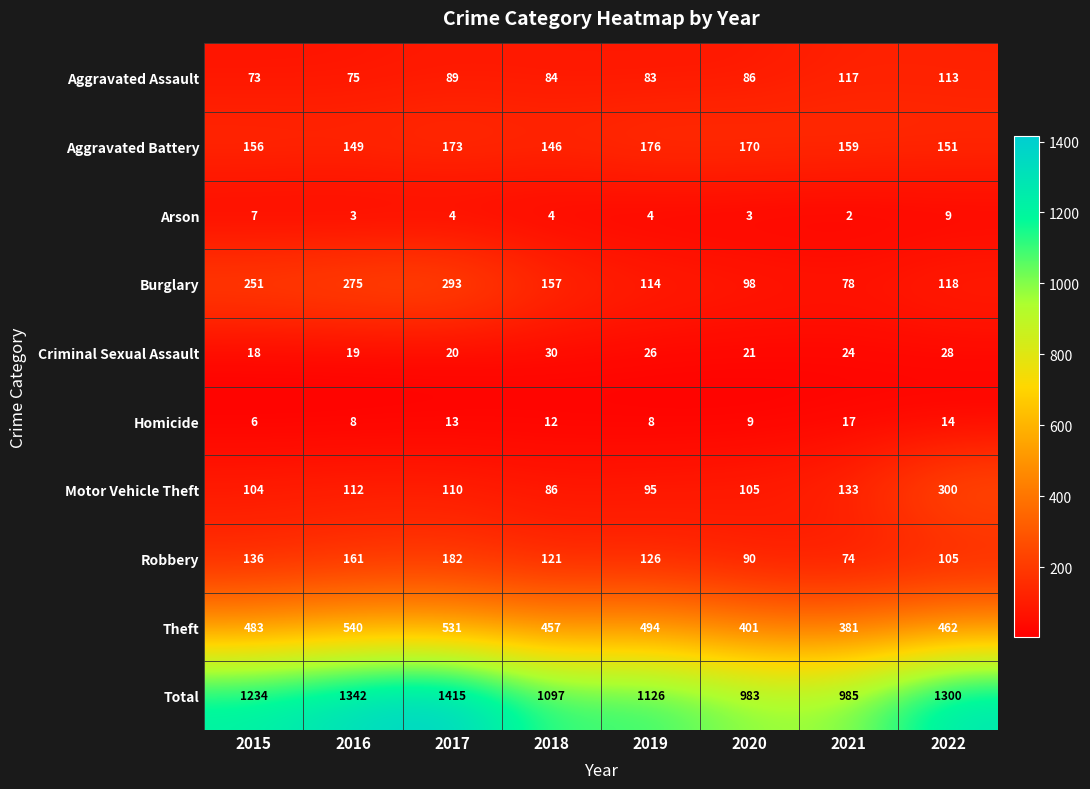

What is the maximum value shown in the chart?

1415